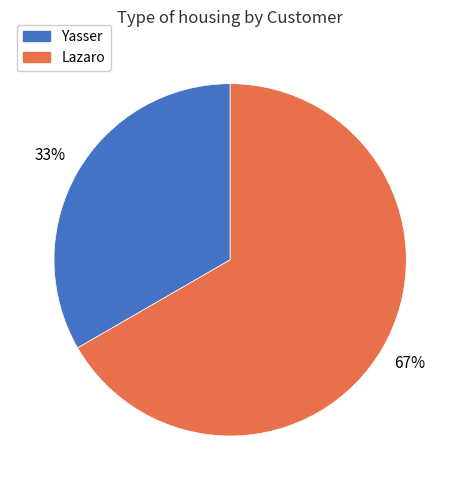

Is it true that Lazaro is 67% of the pie?

True